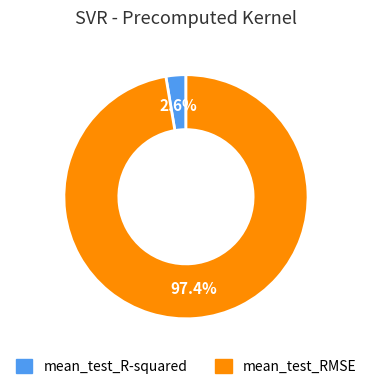

Is there a majority slice in this chart?

Yes